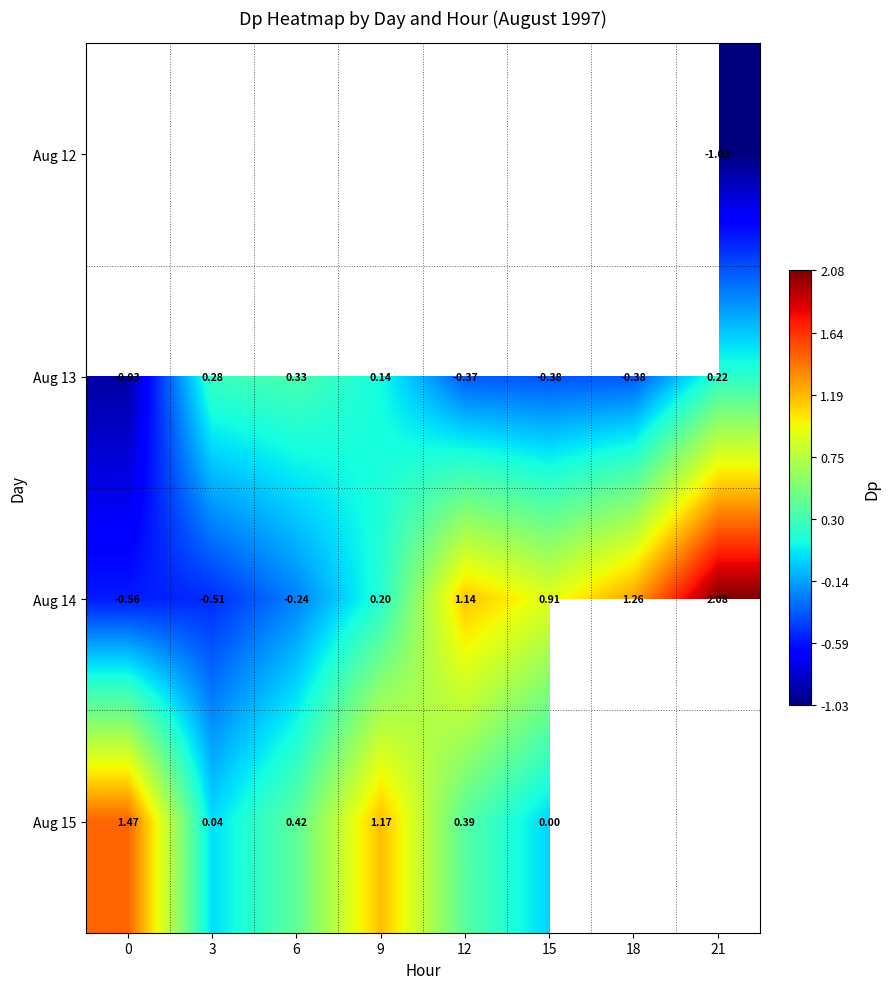

Which category has the lowest value across all series?

21